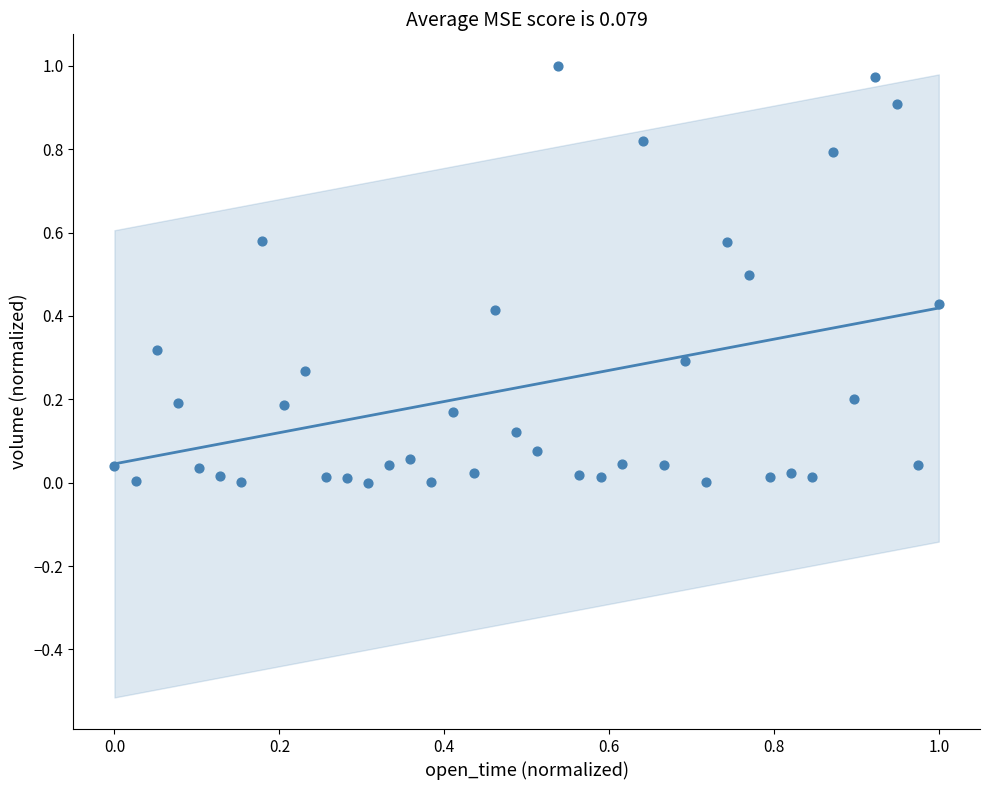

How many data points are displayed?

40